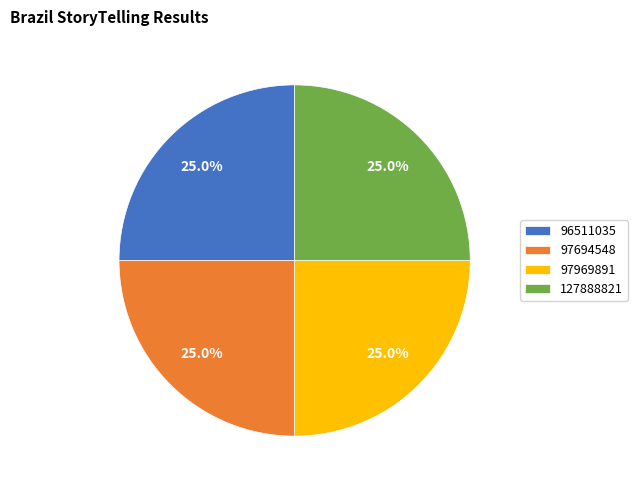

Is there a majority slice in this chart?

No